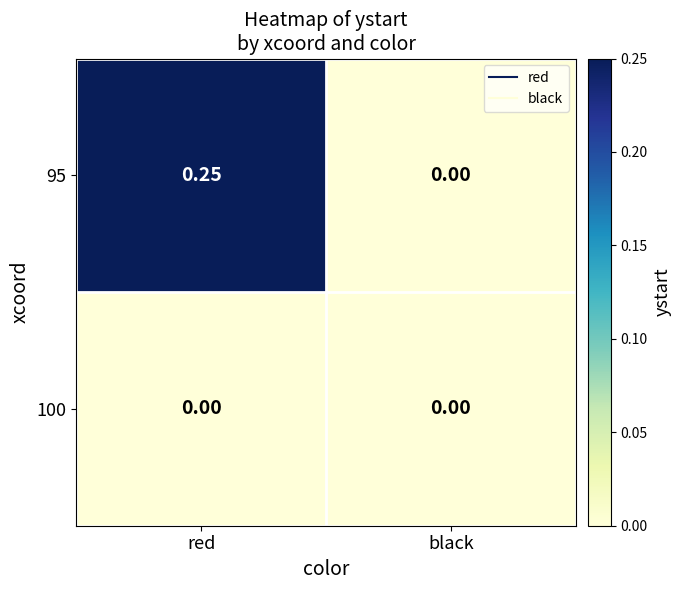

Which series changed the most between red and black?

95